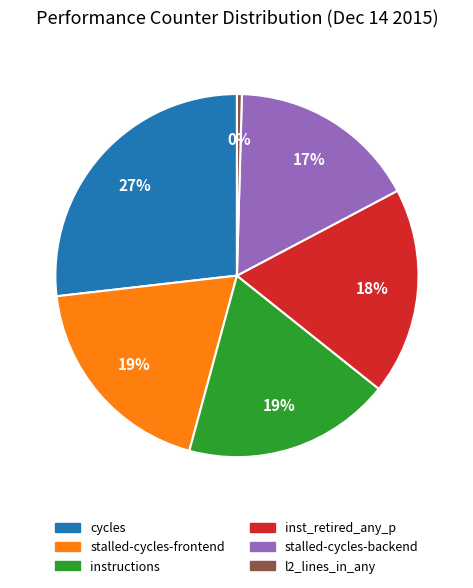

What is the ratio of the value at cycles to the value at stalled-cycles-backend?

1.6